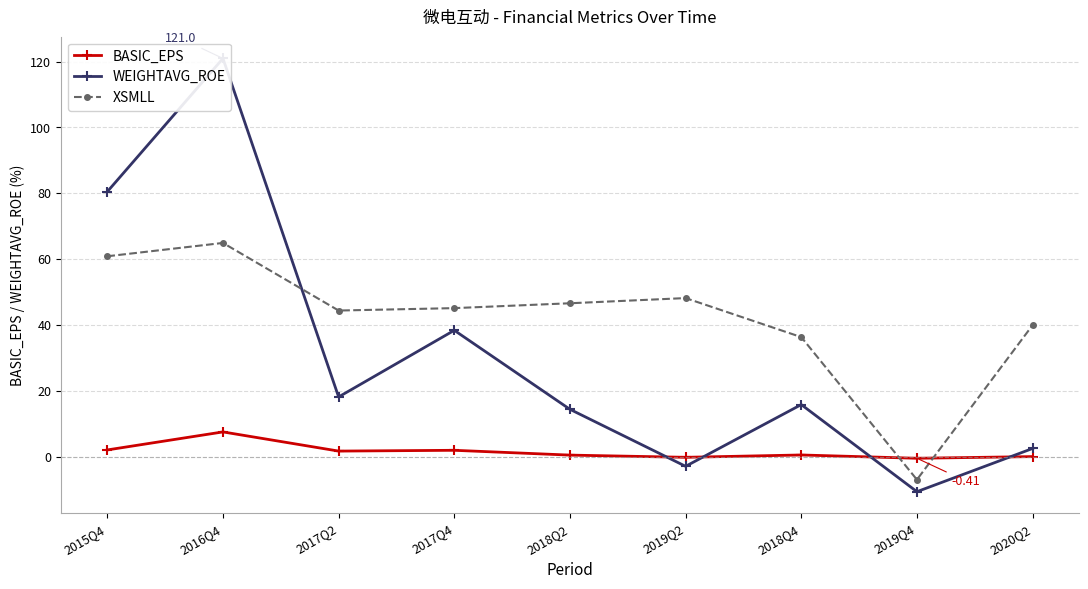

What is the difference between the maximum and minimum values in the XSMLL series?

71.9